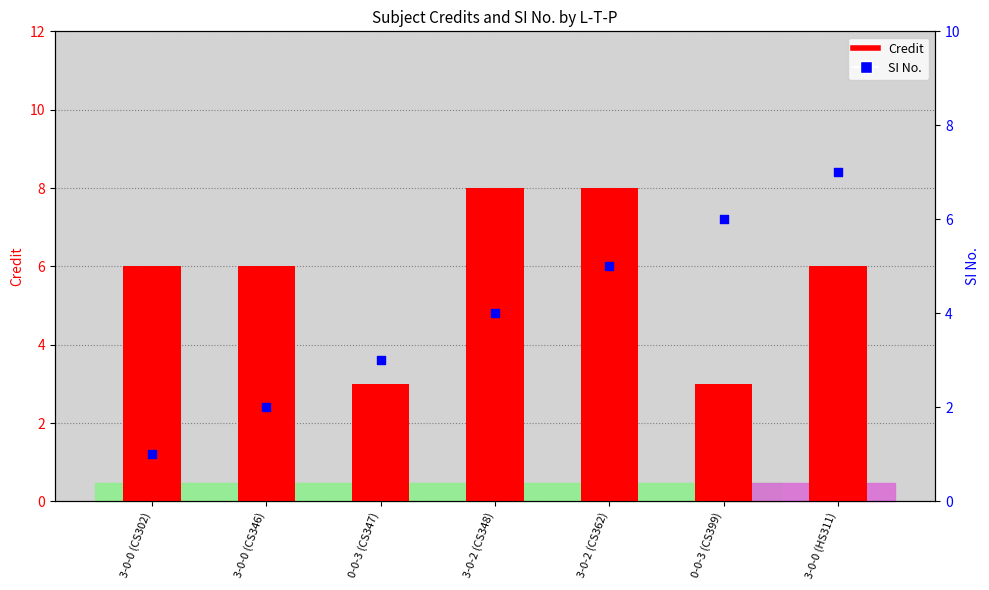

What is the total value across all series at 3-0-0 (CS346)?

8